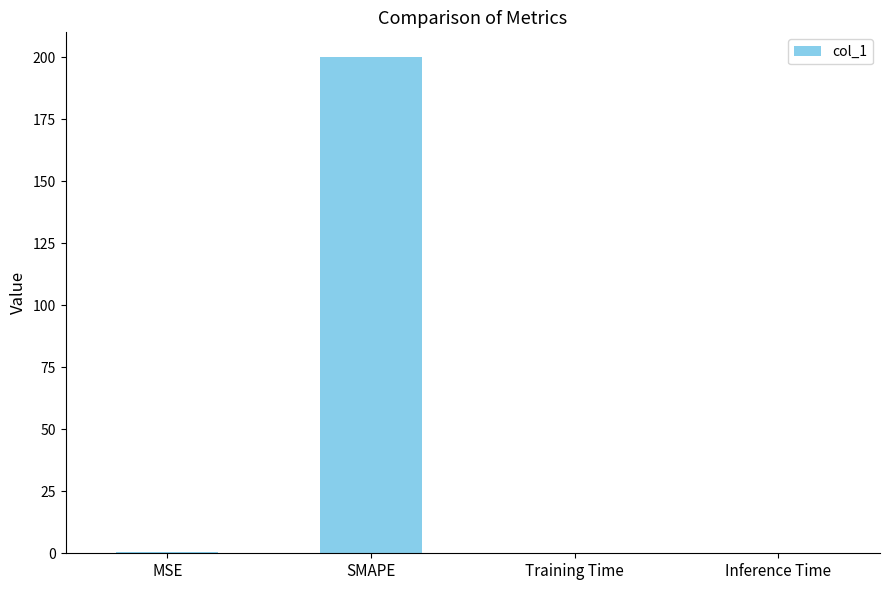

Between SMAPE and Inference Time, which is larger?

SMAPE